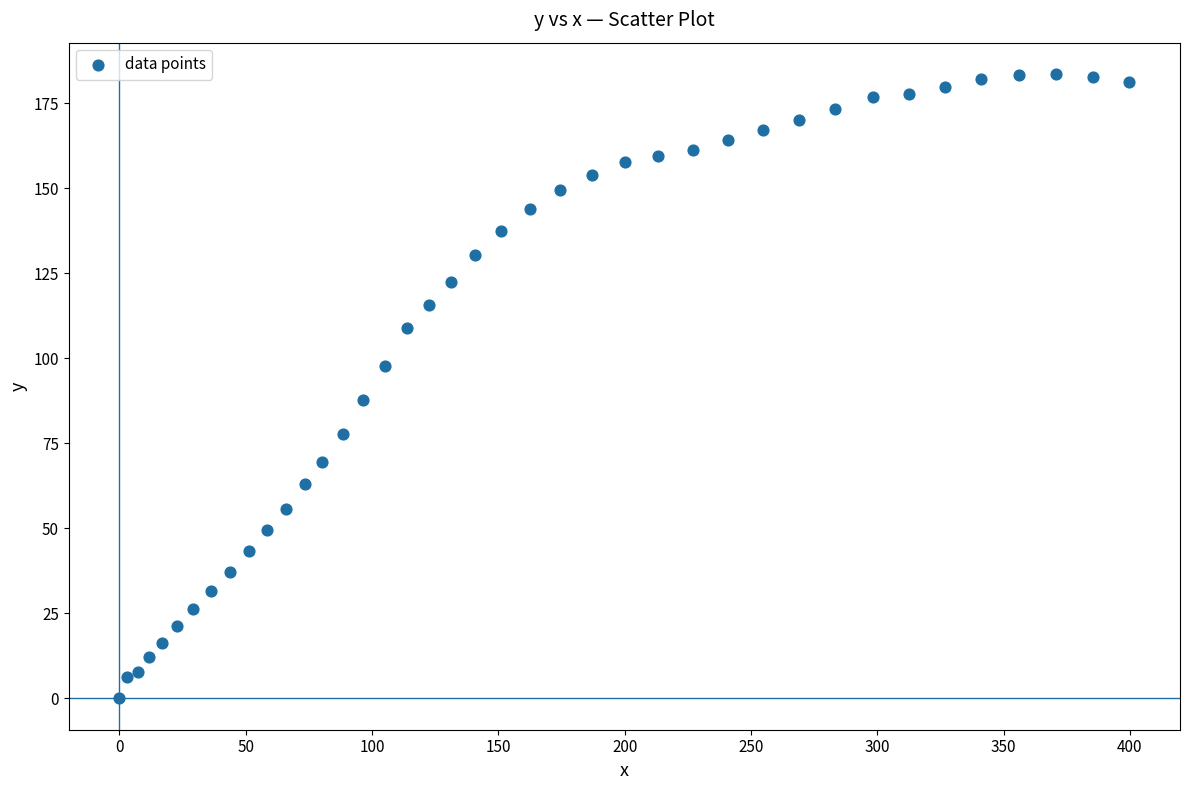

What Y value in the scatter plot is closest to 91?

87.7